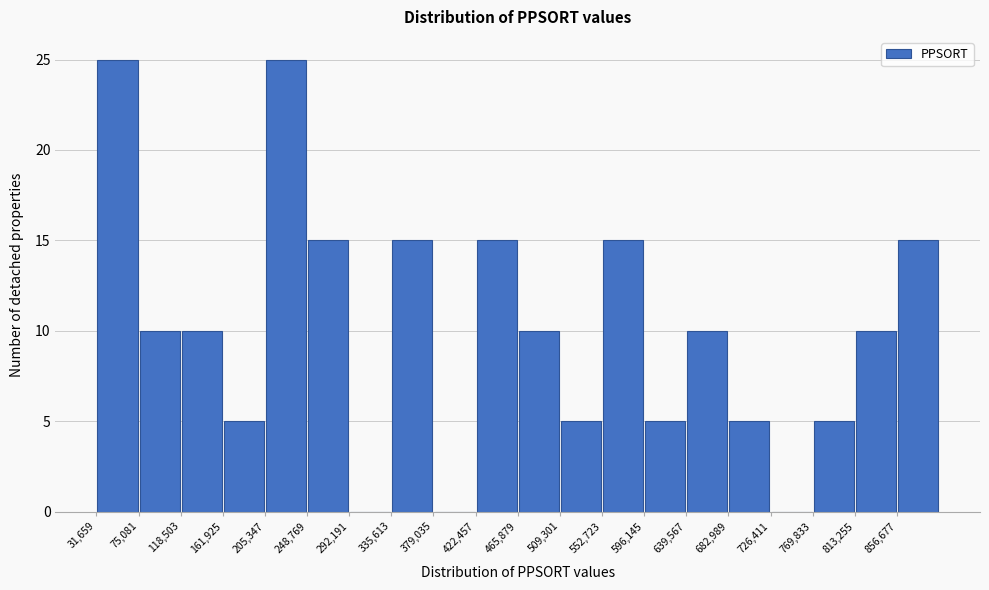

Reading left to right, list every bar in this chart as the range it spans on the x-axis followed by its height. Neither the bar edges nor the heights are printed on the chart, so give them approximately, as read against the axes.

30000 to 75000: 25
75000 to 120000: 10
120000 to 160000: 10
160000 to 205000: 5
205000 to 250000: 25
250000 to 290000: 15
290000 to 335000: 0
335000 to 380000: 15
380000 to 420000: 0
420000 to 465000: 15
465000 to 510000: 10
510000 to 555000: 5
555000 to 595000: 15
595000 to 640000: 5
640000 to 685000: 10
685000 to 725000: 5
725000 to 770000: 0
770000 to 815000: 5
815000 to 855000: 10
855000 to 900000: 15